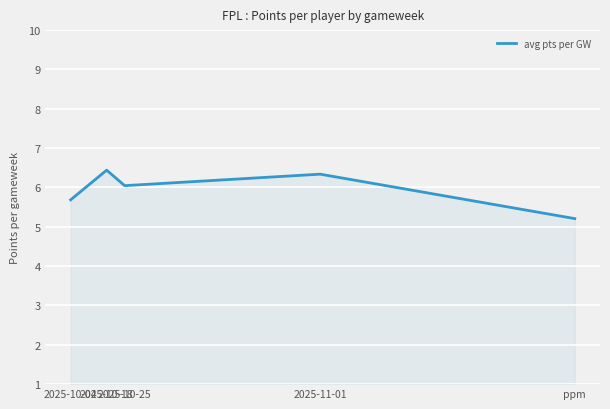

What is the greatest value displayed?

6.4